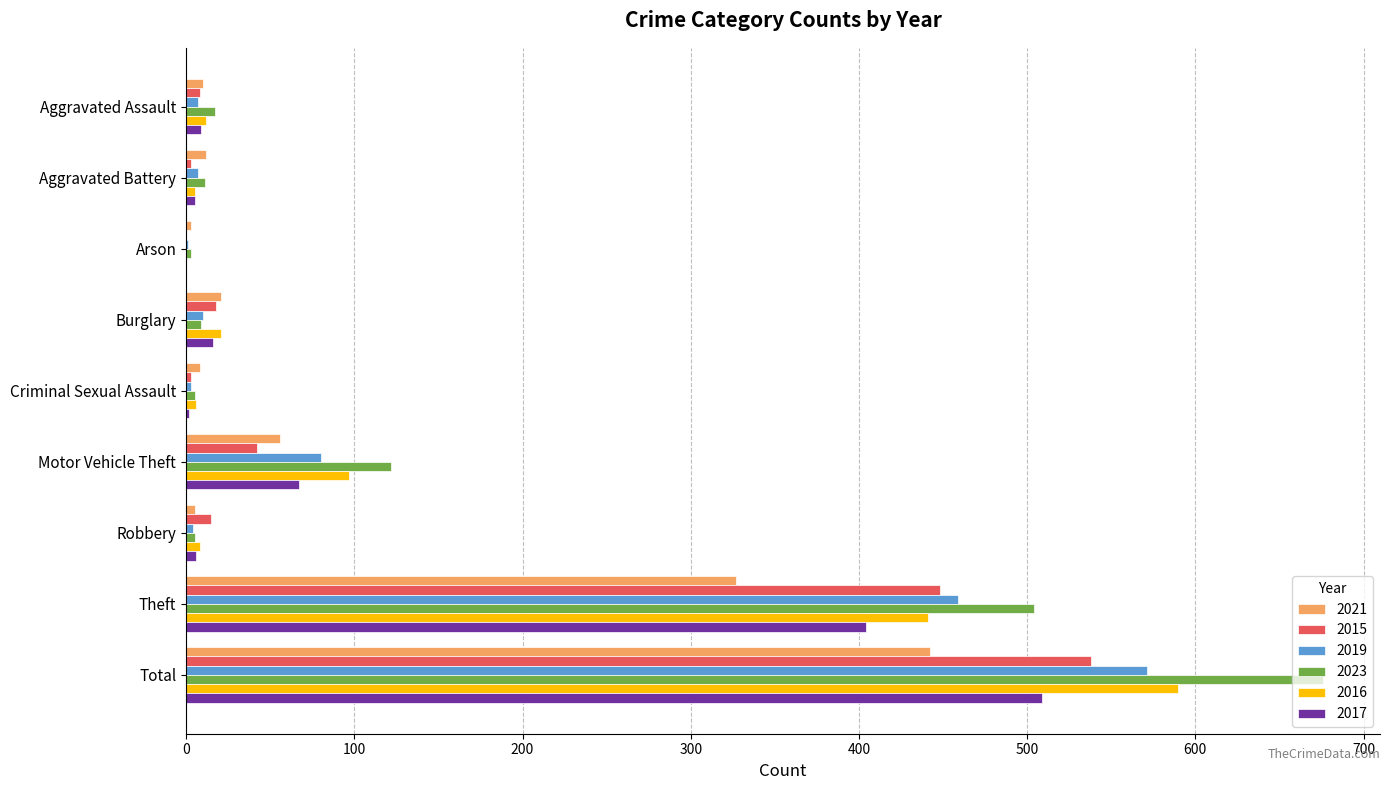

What is the sum of all 2023 values?

1352